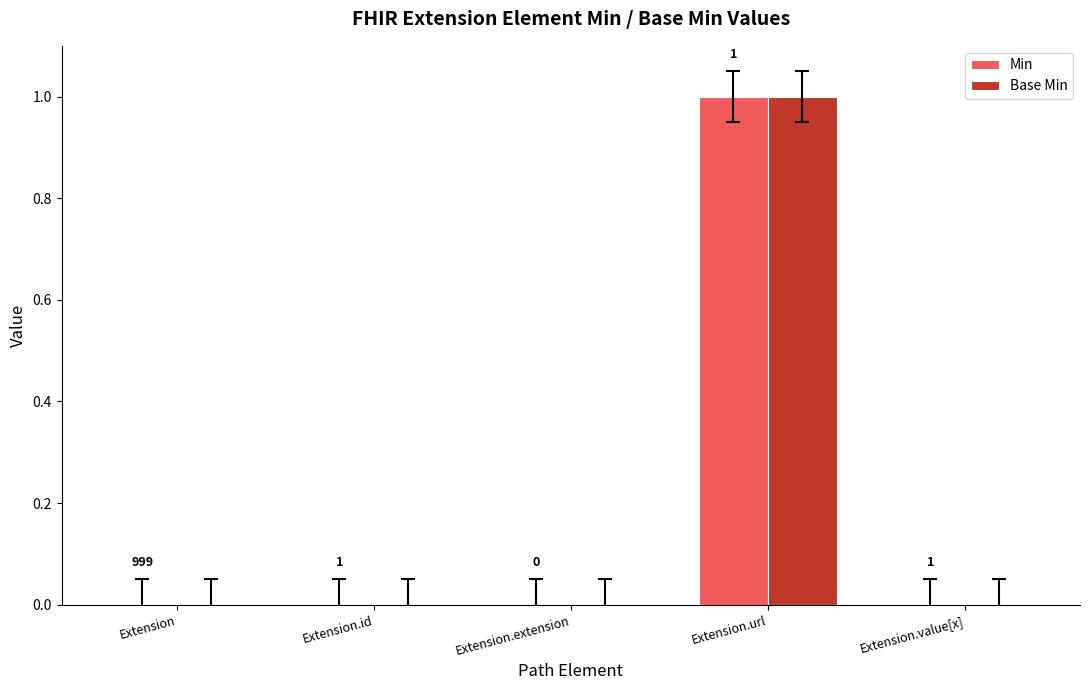

How many Base Min values are between 0 and 1?

5